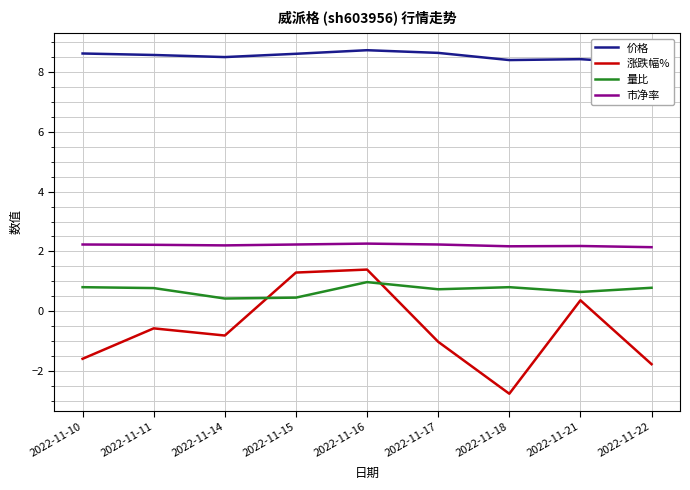

What is the smallest value displayed?

-2.8